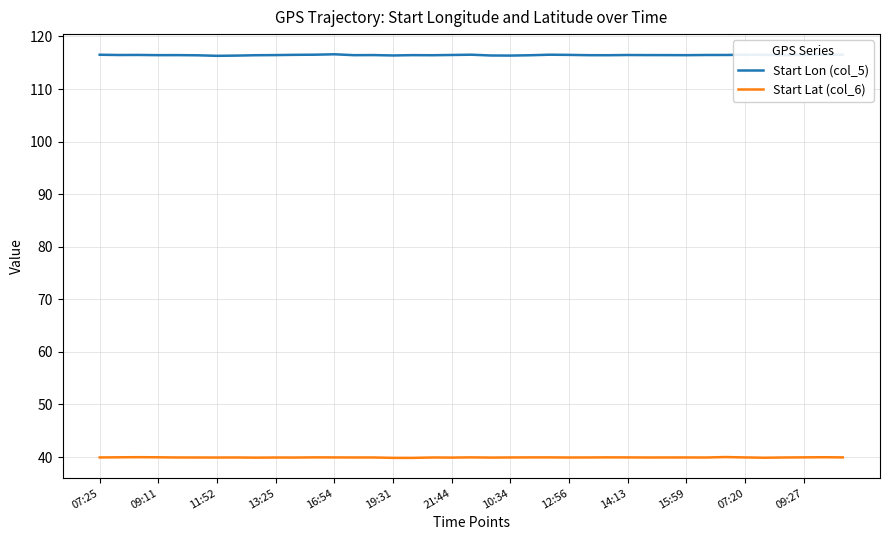

True or false: Start Lon (col_5) and Start Lat (col_6) cross at least once.

False